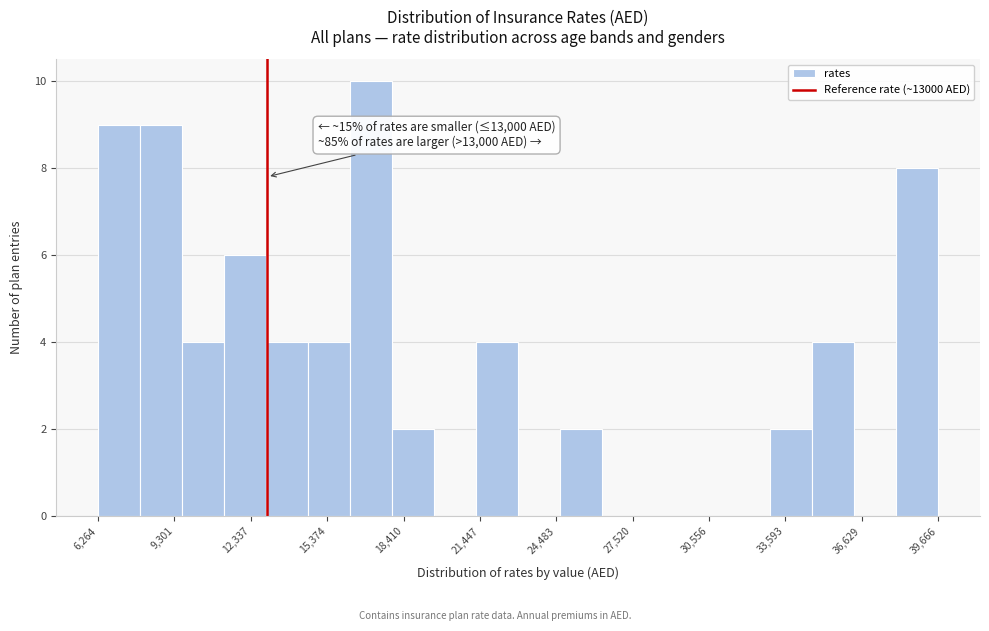

Read against the x-axis, roughly where is the centre of the tallest bar?

17000